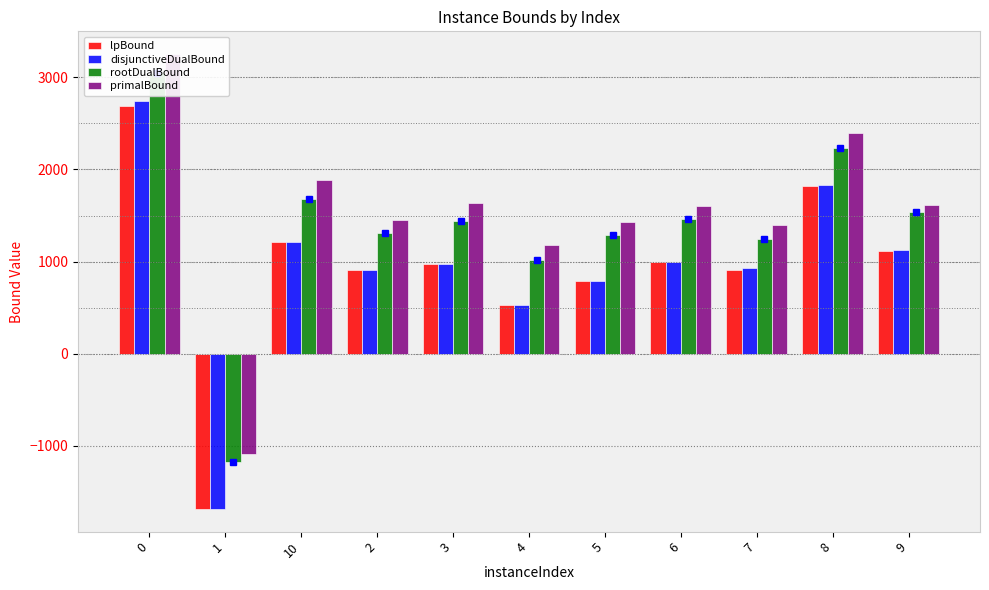

Reading left to right, what are all the values shown in this chart?

lpBound: 0=2691.4	1=-1682.9	10=1217.6	2=909.9	3=970.2	4=526.3	5=790.5	6=995.9	7=910.1	8=1816.4	9=1110.7
disjunctiveDualBound: 0=2738.4	1=-1682.9	10=1217.6	2=909.9	3=970.2	4=526.3	5=790.5	6=995.9	7=927.0	8=1830.9	9=1126.6
rootDualBound: 0=3051.4	1=-1168.9	10=1675.1	2=1307.5	3=1441.0	4=1013.9	5=1284.3	6=1466.3	7=1247.2	8=2230.7	9=1541.5
primalBound: 0=3252.0	1=-1087.0	10=1886.0	2=1453.0	3=1640.0	4=1184.0	5=1428.0	6=1607.0	7=1400.0	8=2391.0	9=1614.0